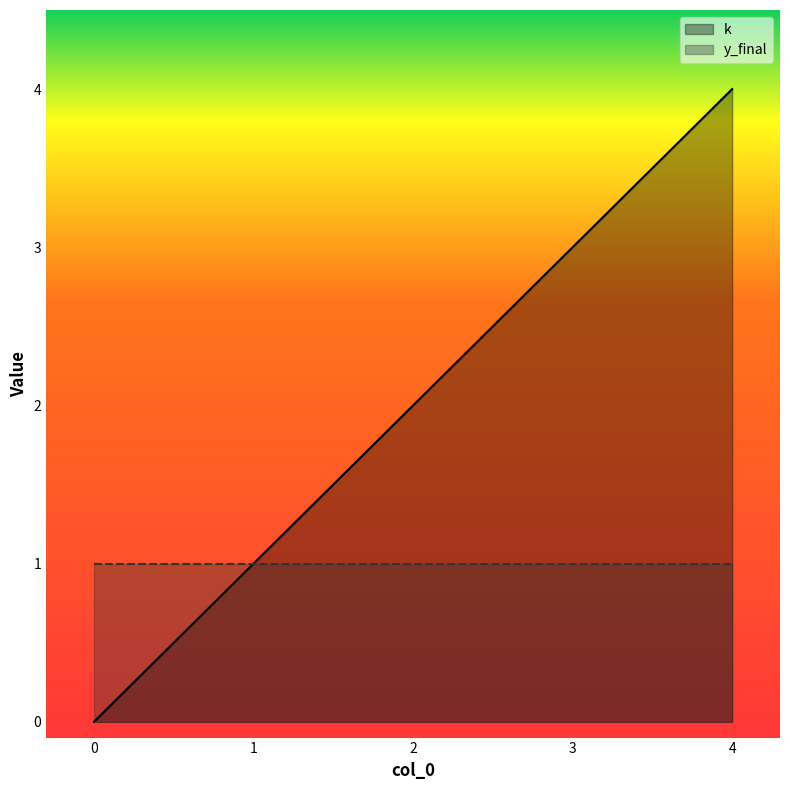

Where does the data first go above 2?

3